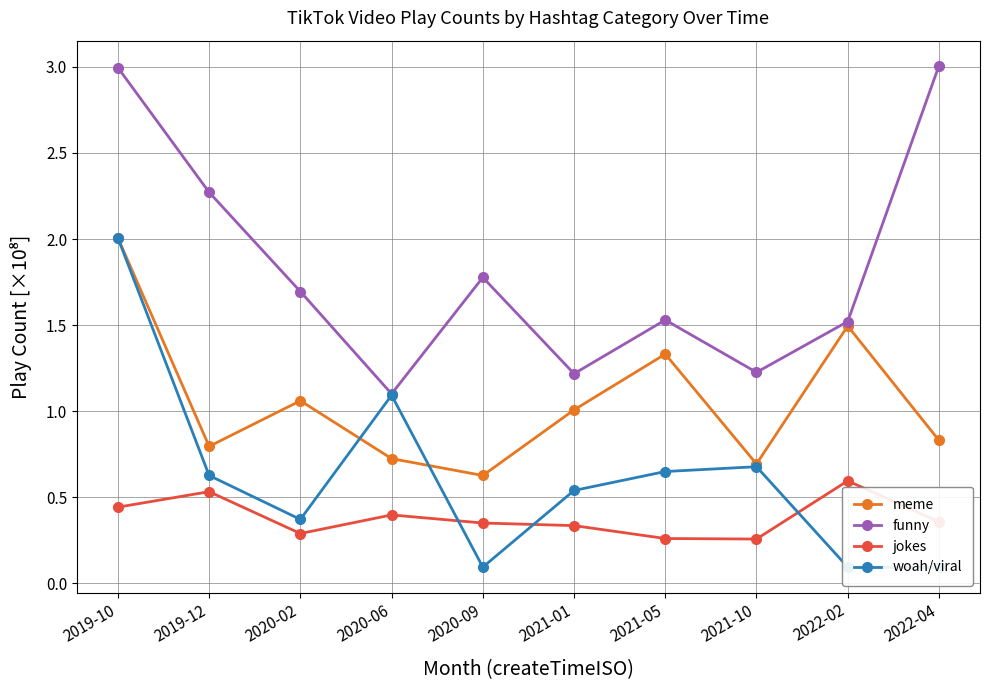

At which category does jokes reach its first local valley?

2020-02